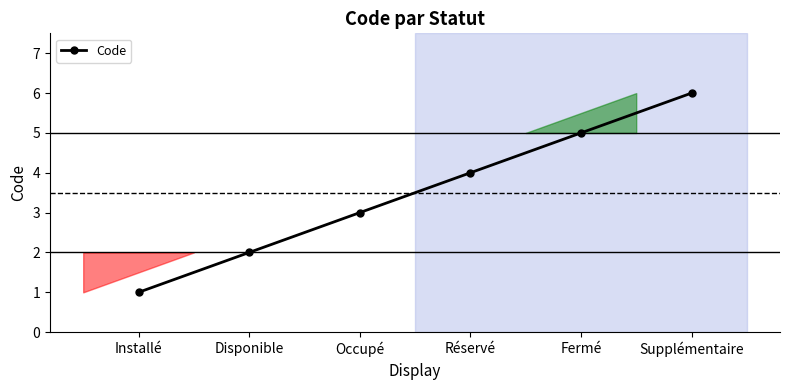

List the labels in order of value, smallest first.

Installé, Disponible, Occupé, Réservé, Fermé, Supplémentaire